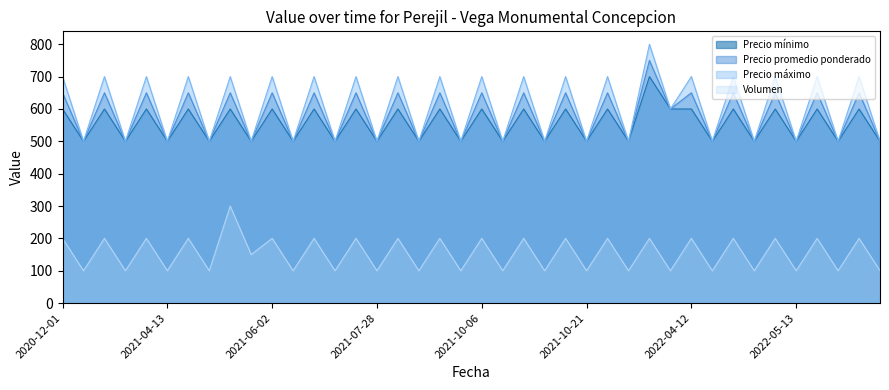

What is the label of the 35th point from the right?

2021-04-13